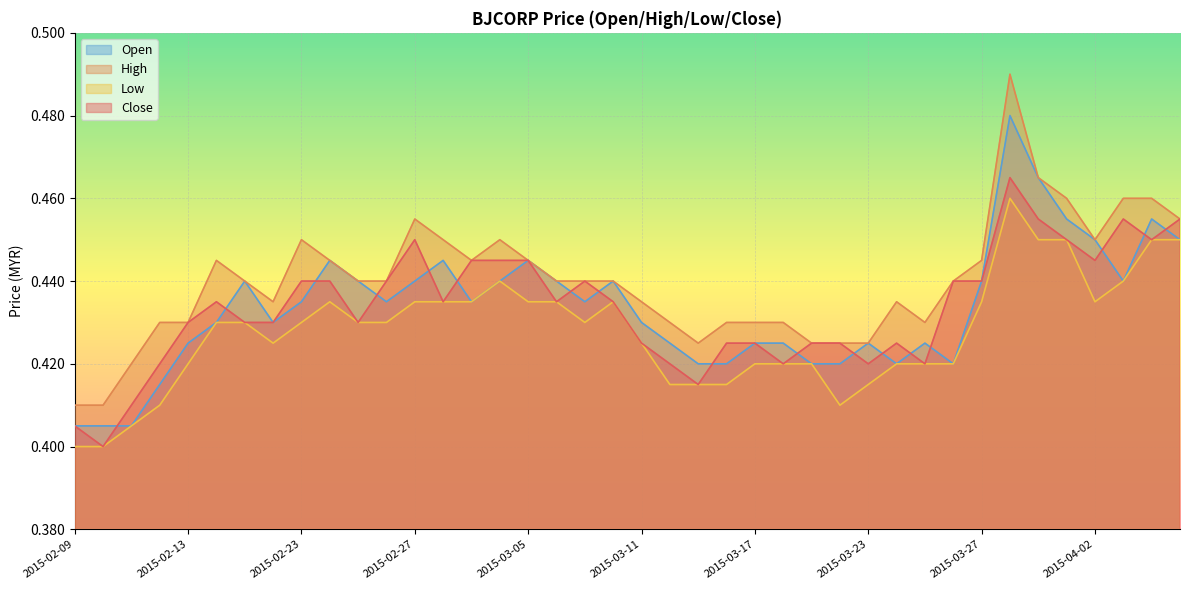

True or false: open has a value of 0.5 at 2015-04-07.

True